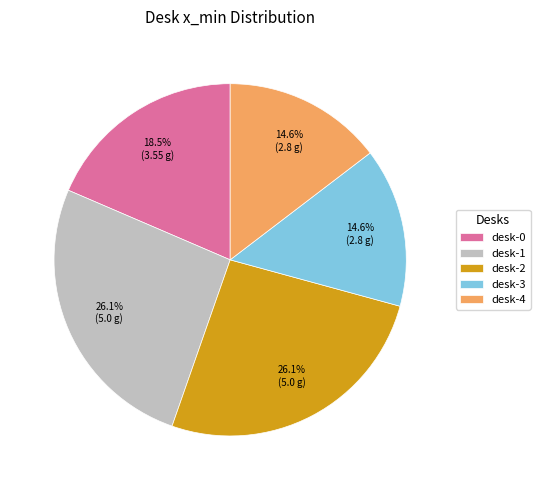

The desk-1 slice represents 32% of the pie. True or false?

False